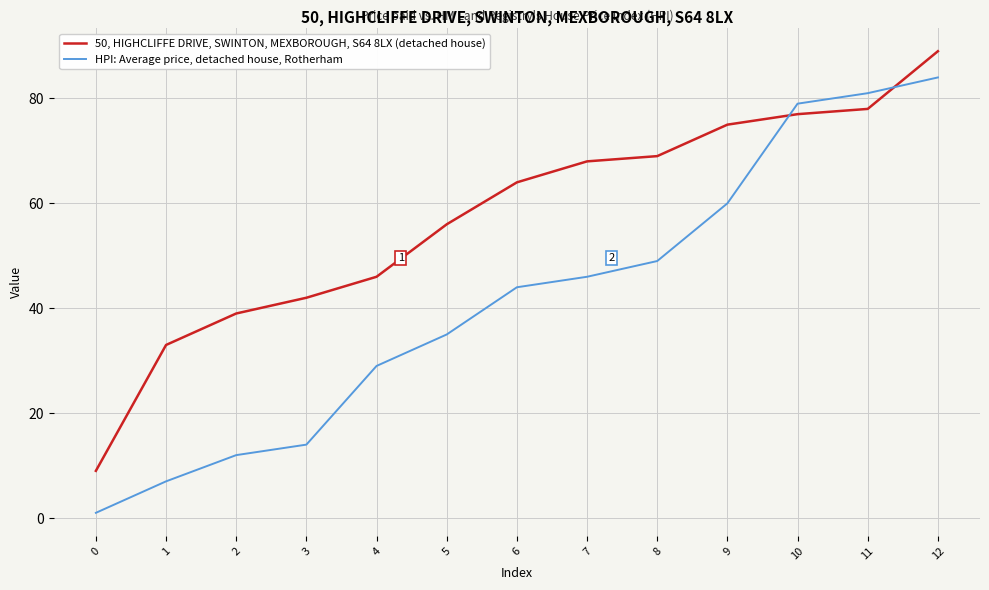

Between 2 and 10, which series saw the biggest shift?

HPI: Average price, detached house, Rotherham